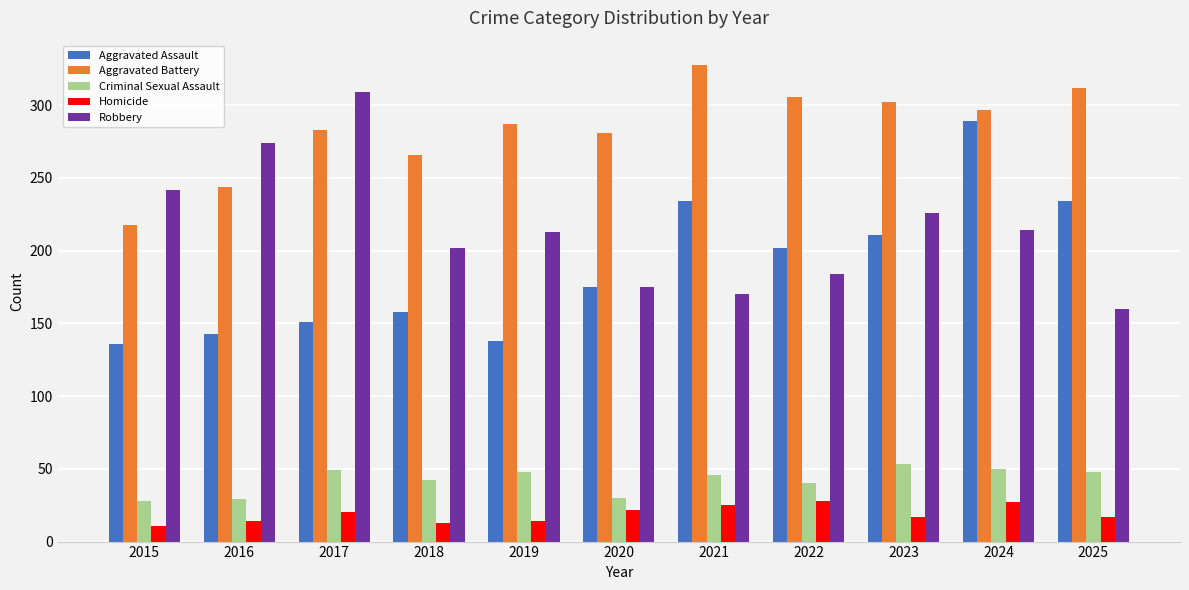

Which series changed the most between 2016 and 2018?

Robbery